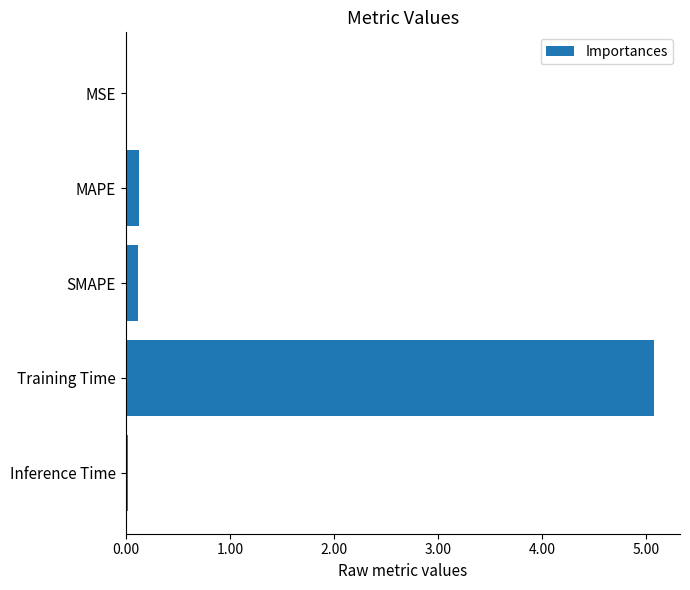

What is the sum of all values?

5.3